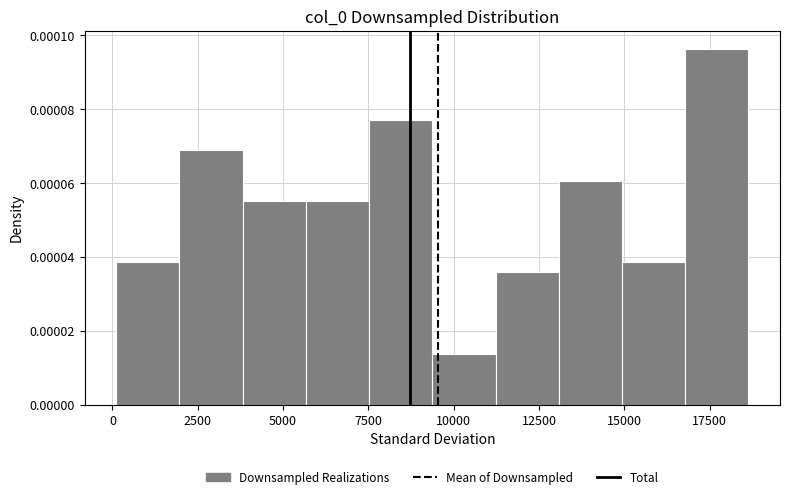

Read against the x-axis, roughly where is the centre of the tallest bar?

17500